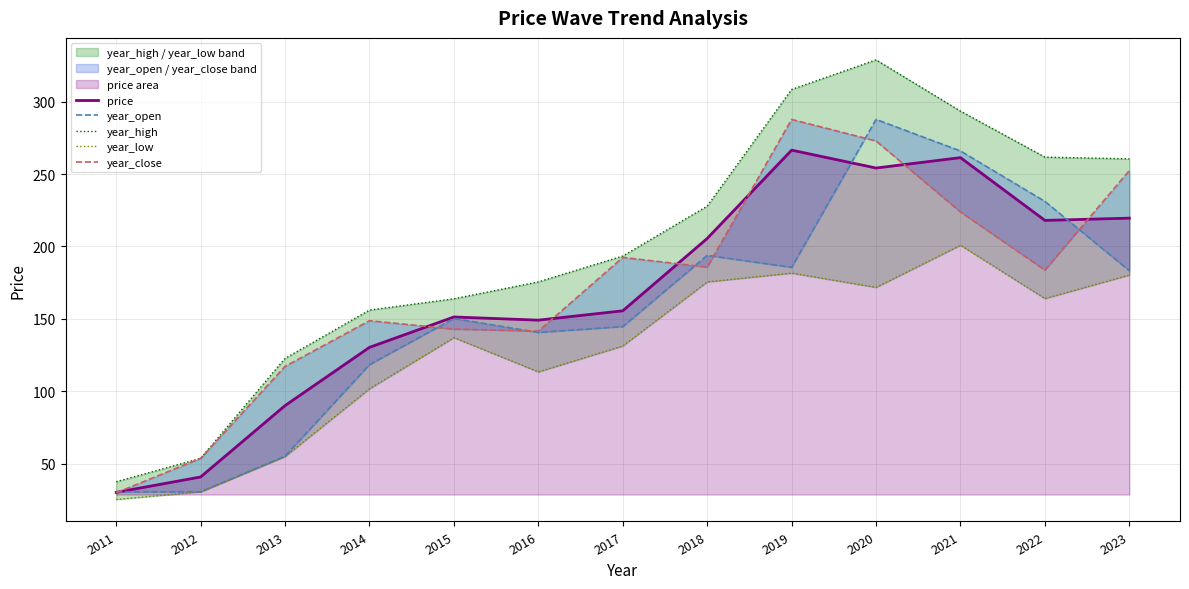

Which series has the largest total across all categories?

year_high